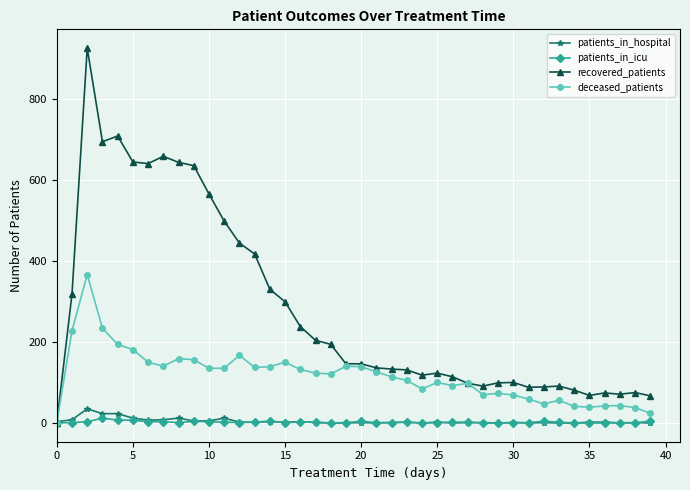

True or false: patients_in_hospital has more than 2 points higher than both neighbors.

True